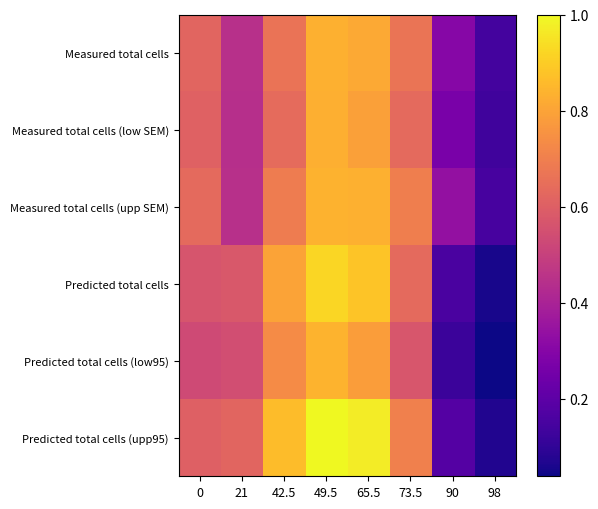

Which series has the largest total across all categories?

Predicted total cells (upp95)